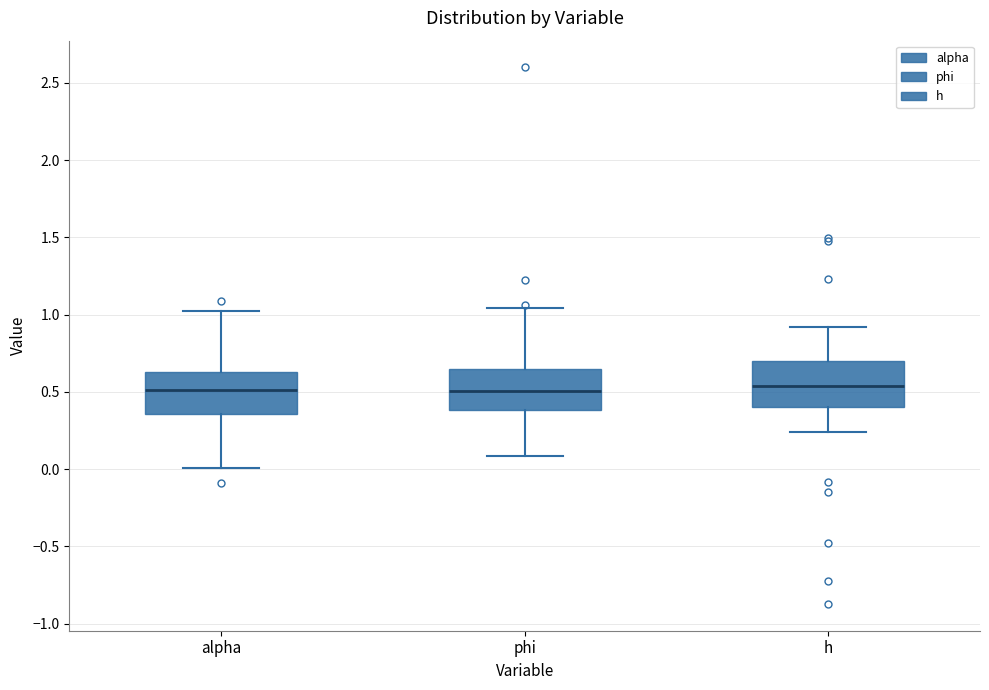

Where is the lower edge of the box for alpha on the y-axis? The values are not printed on the chart, so give them approximately, as read against the axis.

0.35